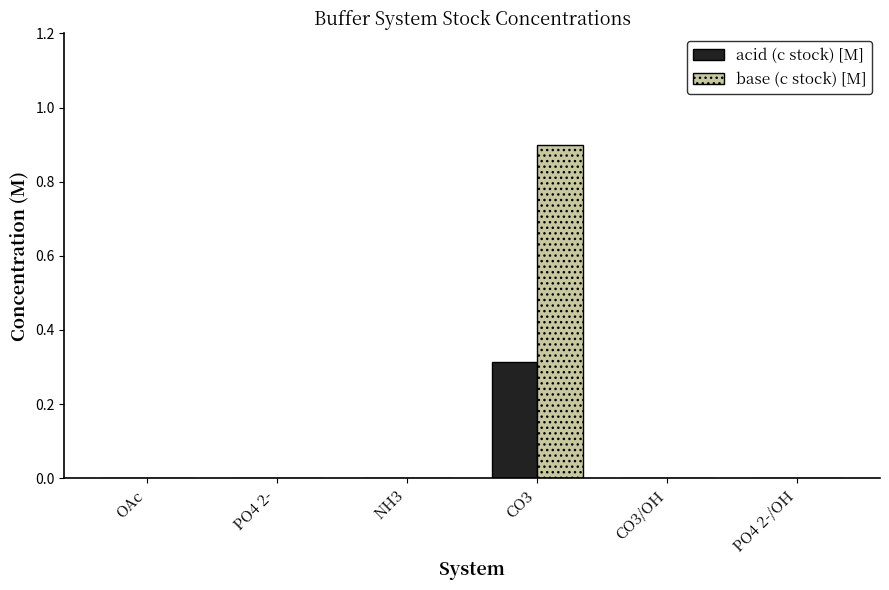

Is it true that base (c stock) [M] equals 0.4 at PO4 2-/OH?

False